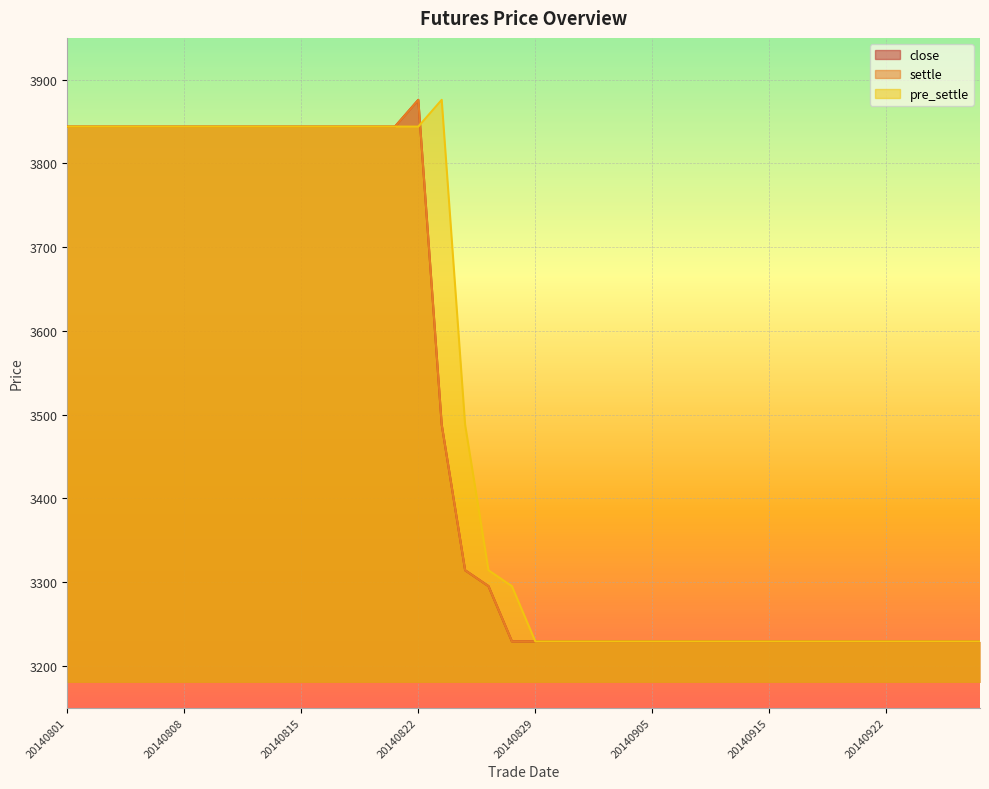

What is the sum of all pre_settle values?

140057